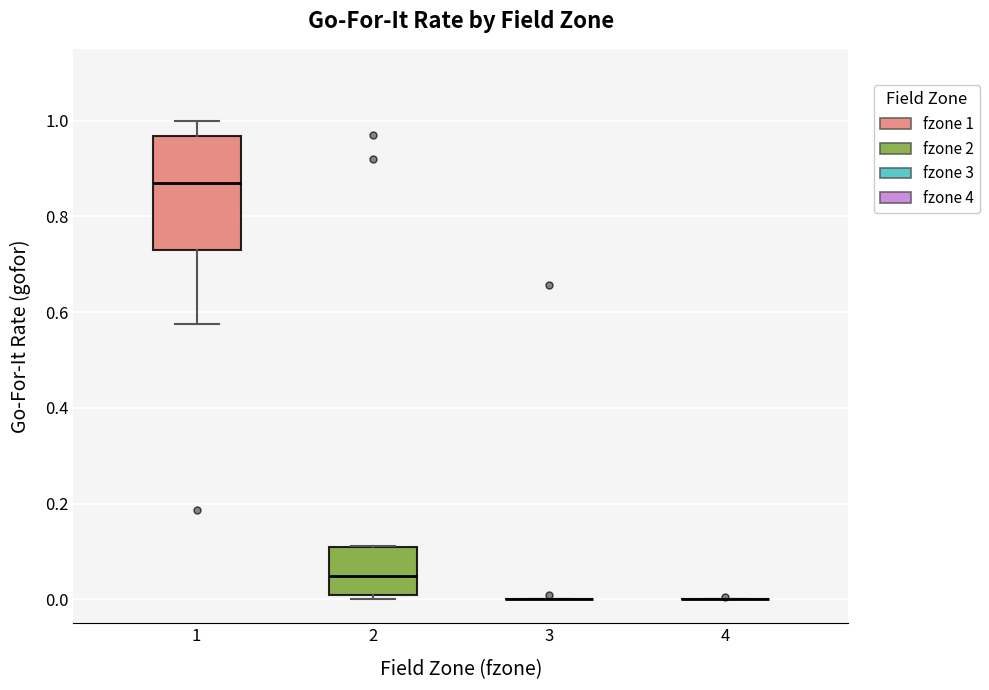

Reading left to right, transcribe this box plot: for each box, give where its median line is, the range the box spans, and where its two whiskers end, as read against the y-axis. The values are not printed on the chart, so give them approximately, as read against the axis.

1: median 0.86, box 0.74 to 0.96, whiskers 0.58 to 1.00
2: median 0.04, box 0.00 to 0.10, whiskers 0.00 (just below the box's lower edge) to 0.12
3: box collapsed to a line at 0.00, whiskers 0.00 to 0.00
4: box collapsed to a line at 0.00, whiskers 0.00 to 0.00